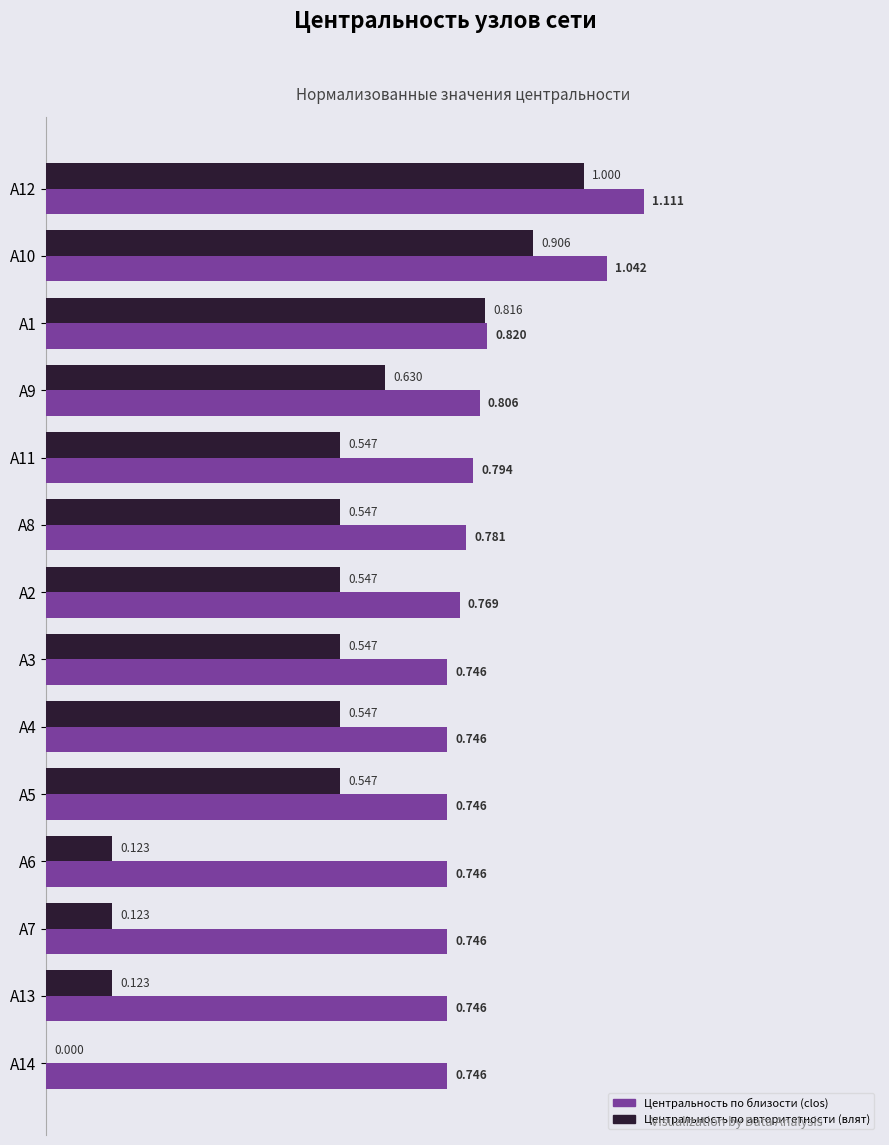

Which series has the largest total across all categories?

Центральность по близости (clos)